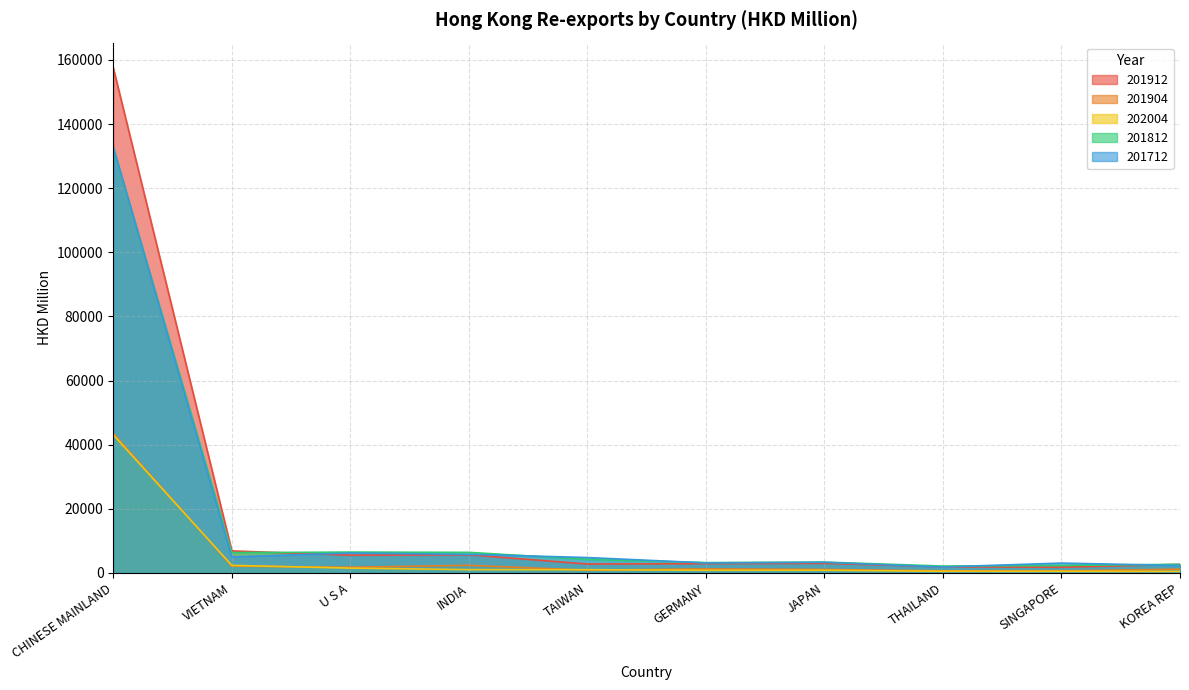

After their last crossing, which series has the higher values: 202004 or 201904?

201904